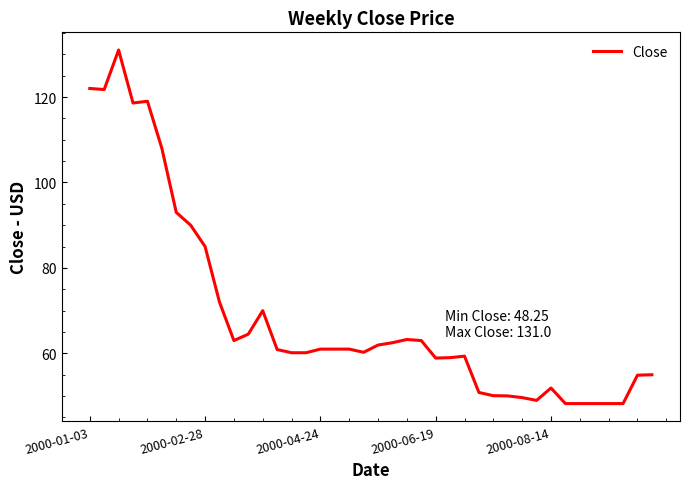

What is the greatest value displayed?

131.0